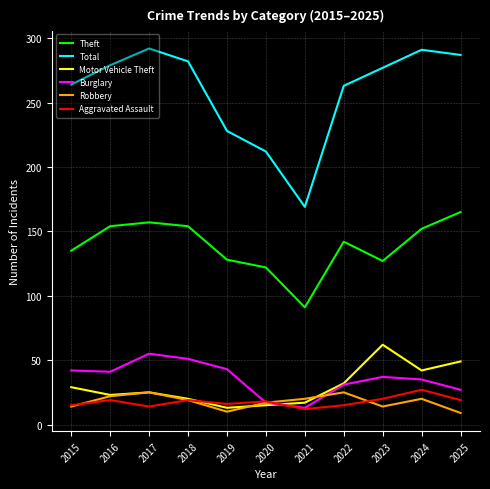

Read the Burglary value at 2016, to the nearest 5.

40